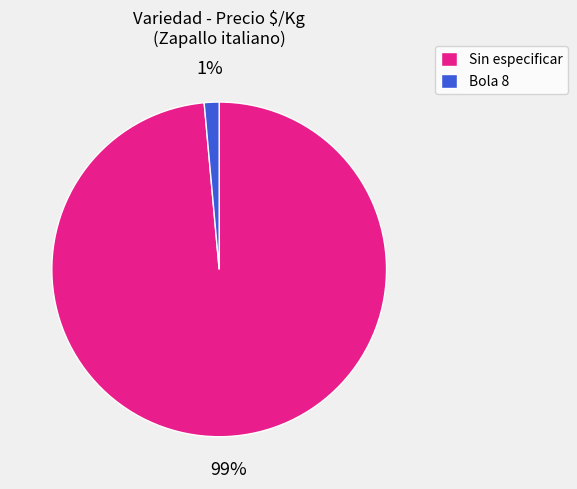

Rank the categories by value from lowest to highest.

Bola 8, Sin especificar